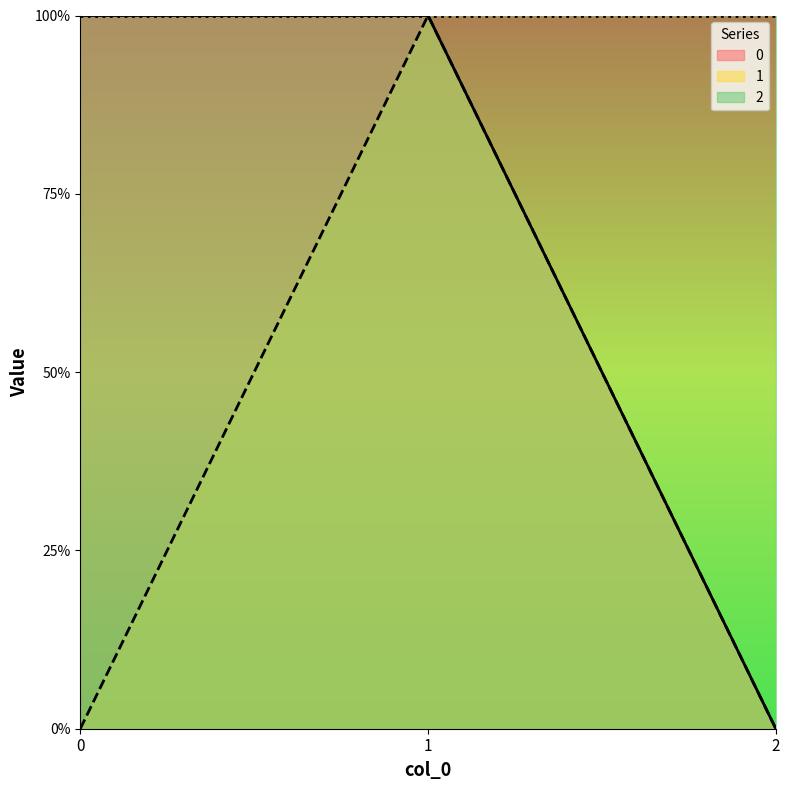

Count the number of categories in the chart.

3